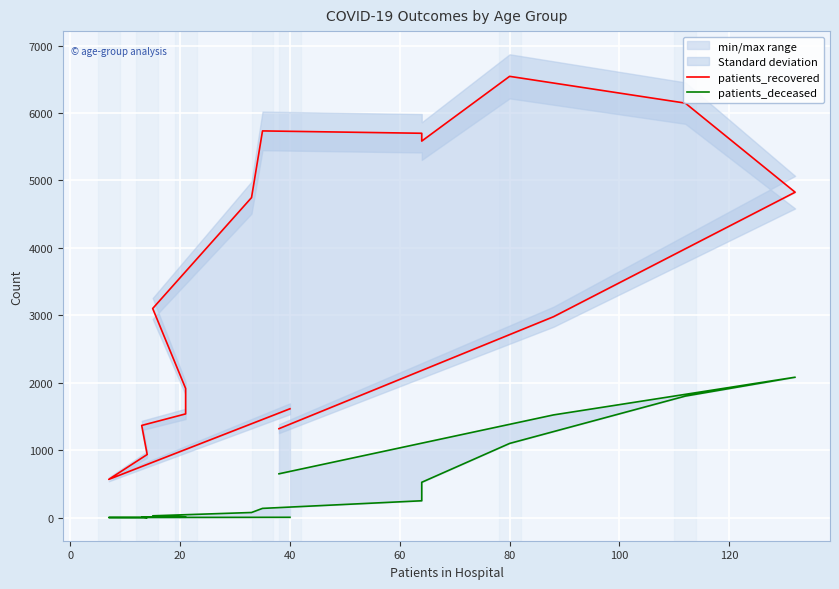

True or false: patients_deceased has a value of 3285 at 13.

False